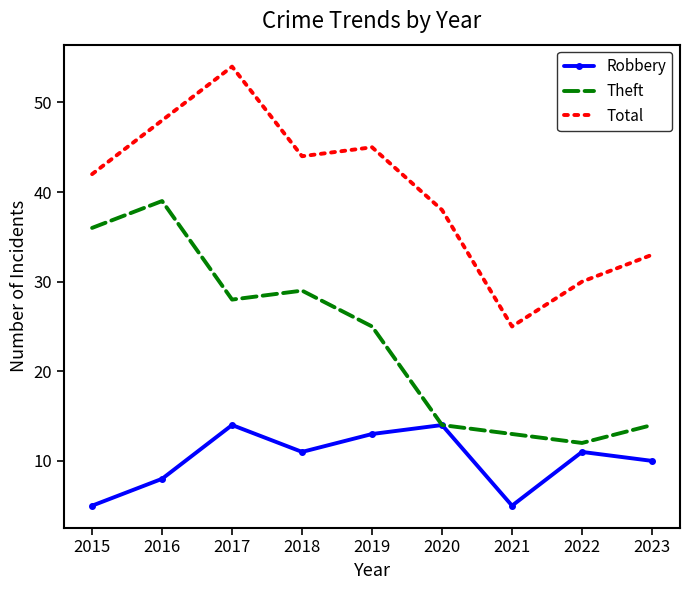

In Theft, how many points are lower than both neighbors (excluding endpoints)?

2